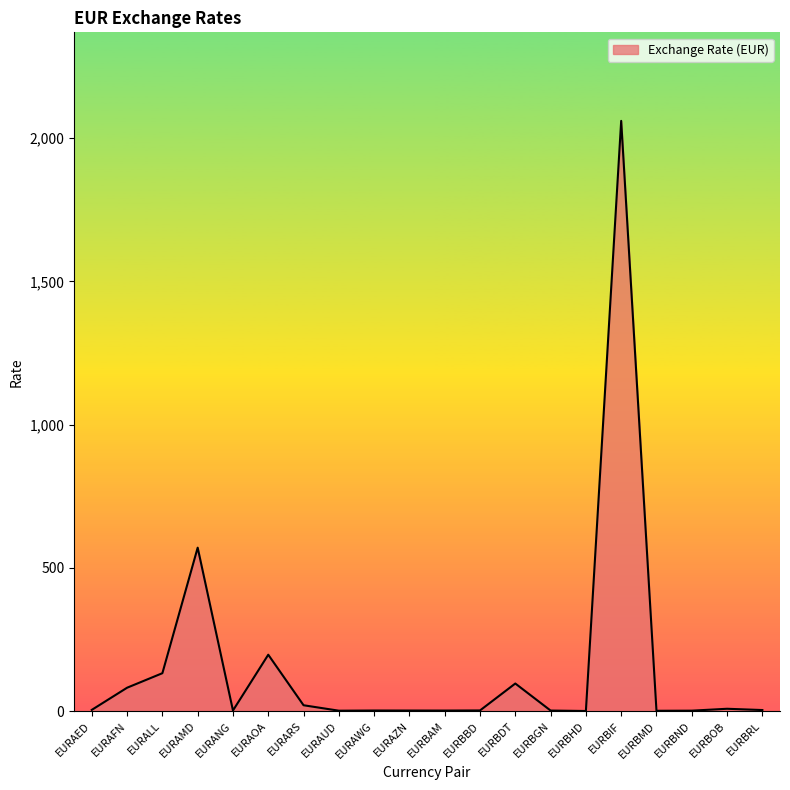

At which label is the value closest to 1030?

EURAMD